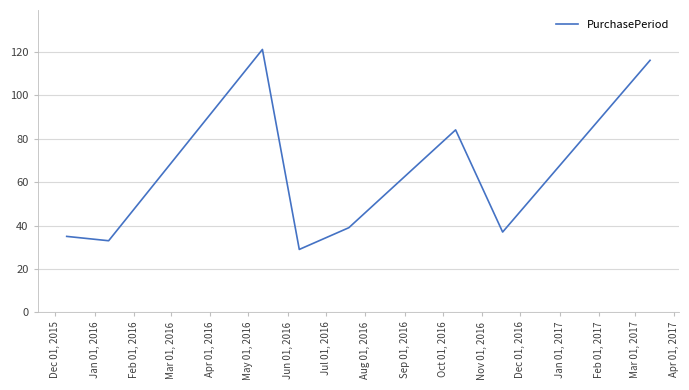

What is the maximum value shown in the chart?

121